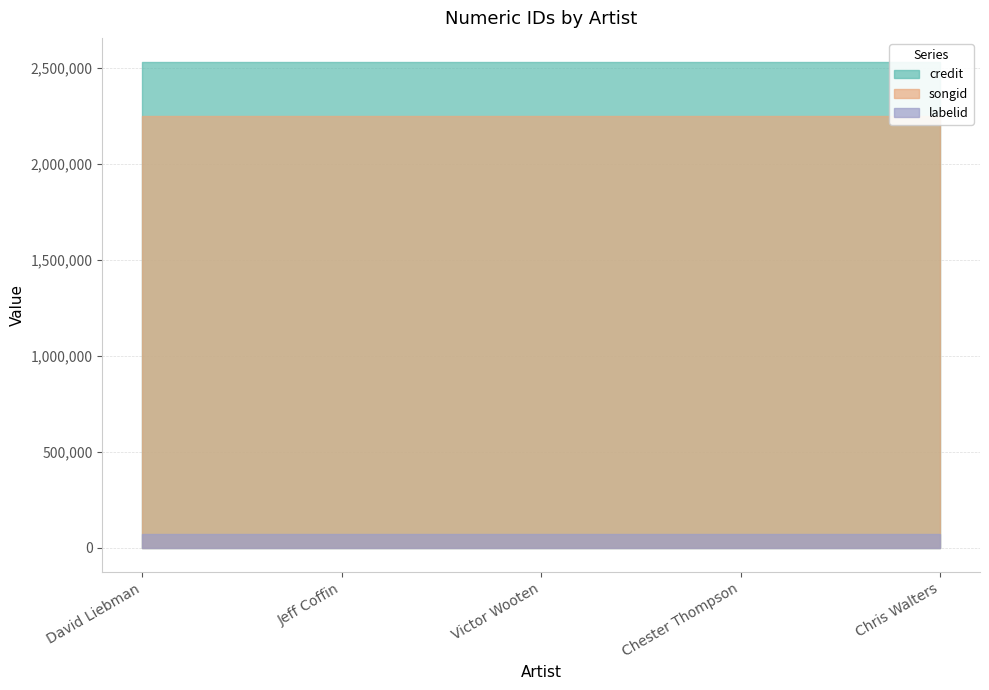

What is the highest value of the songid series?

2252861